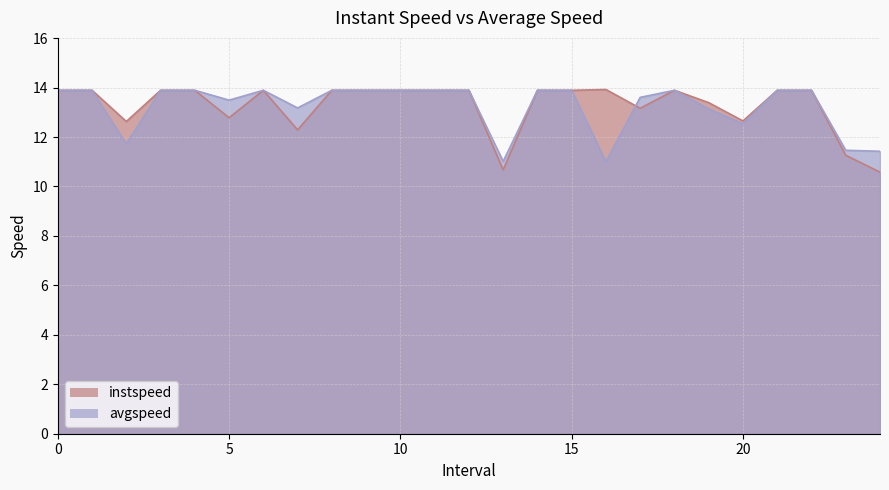

What is the value of the avgspeed point at the 14th from the left?

11.0